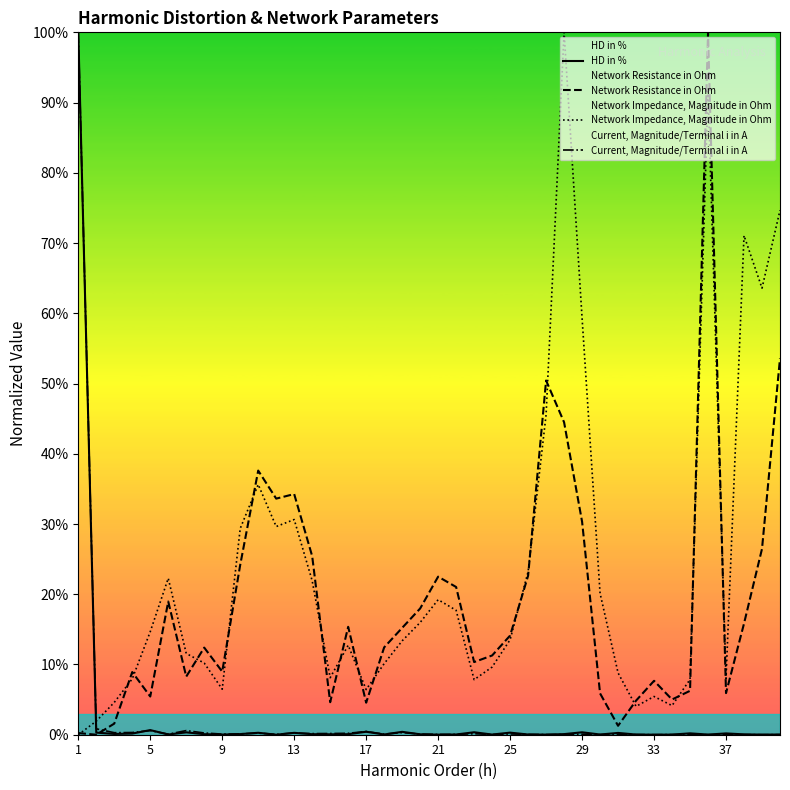

True or false: HD in % and Current, Magnitude/Terminal i in A intersect in this chart.

True